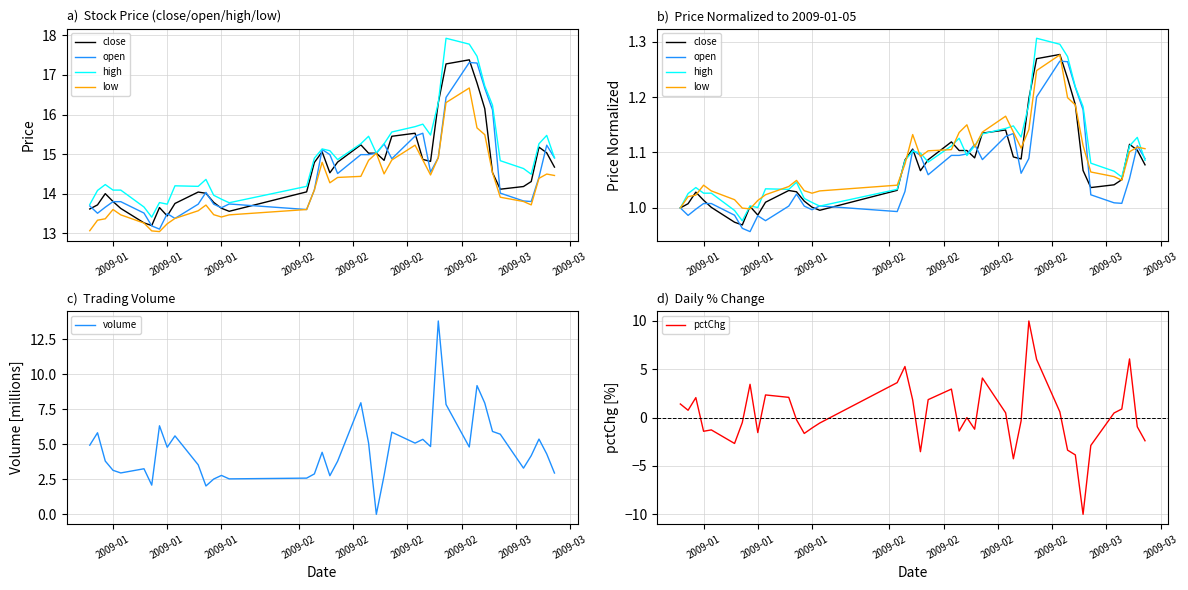

How many intersections are there between pctChg and low?

17